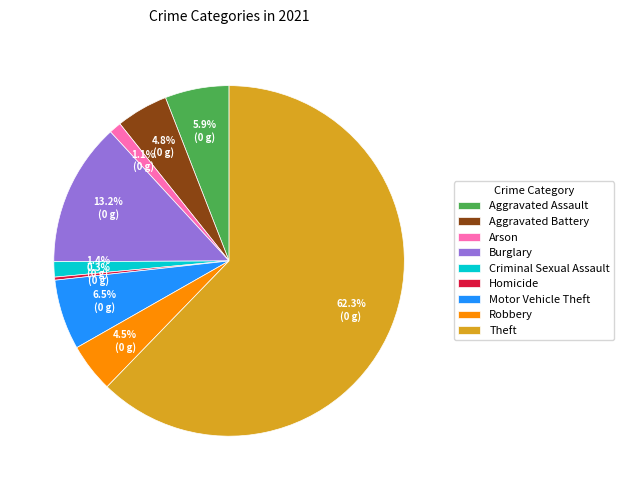

Which slice is the smallest?

Homicide